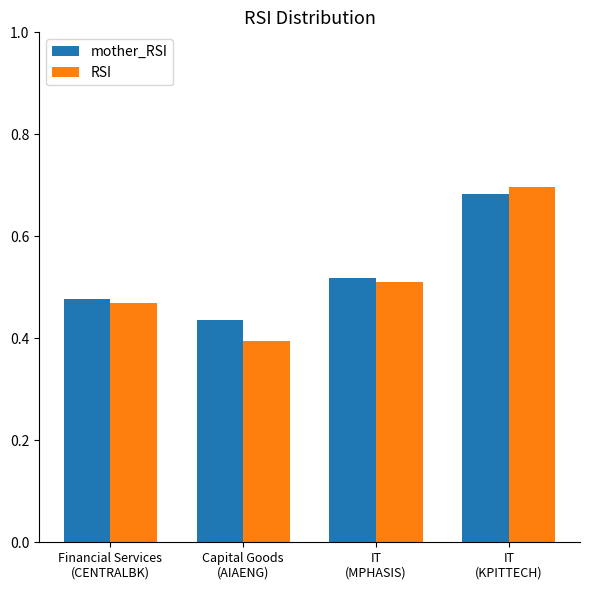

What is the sum of all RSI values?

2.1